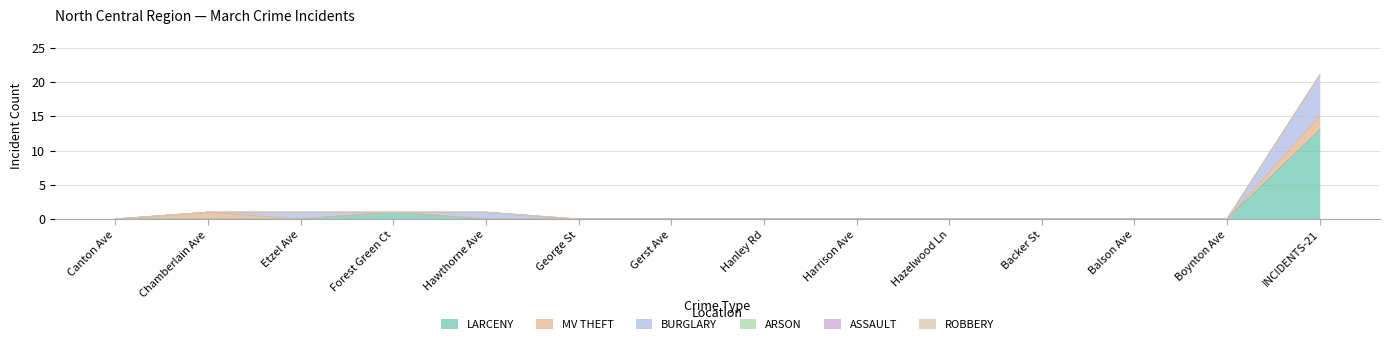

Does the chart display data point markers on the line(s)?

No